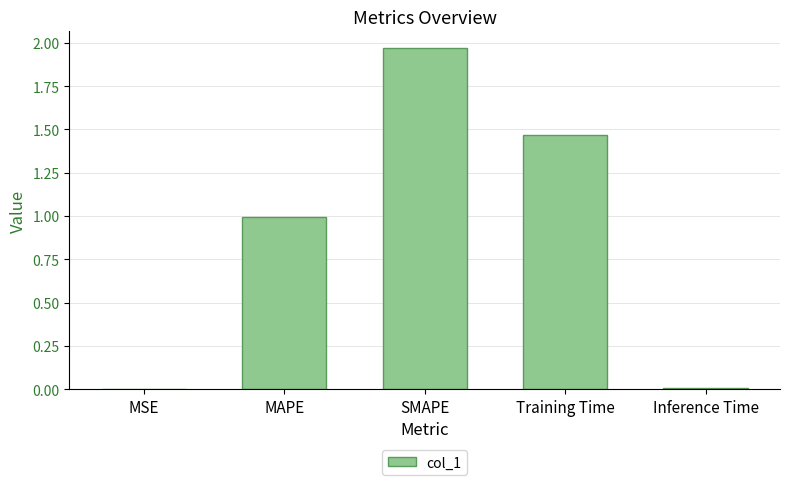

The value at MSE is 0.0. True or false?

True